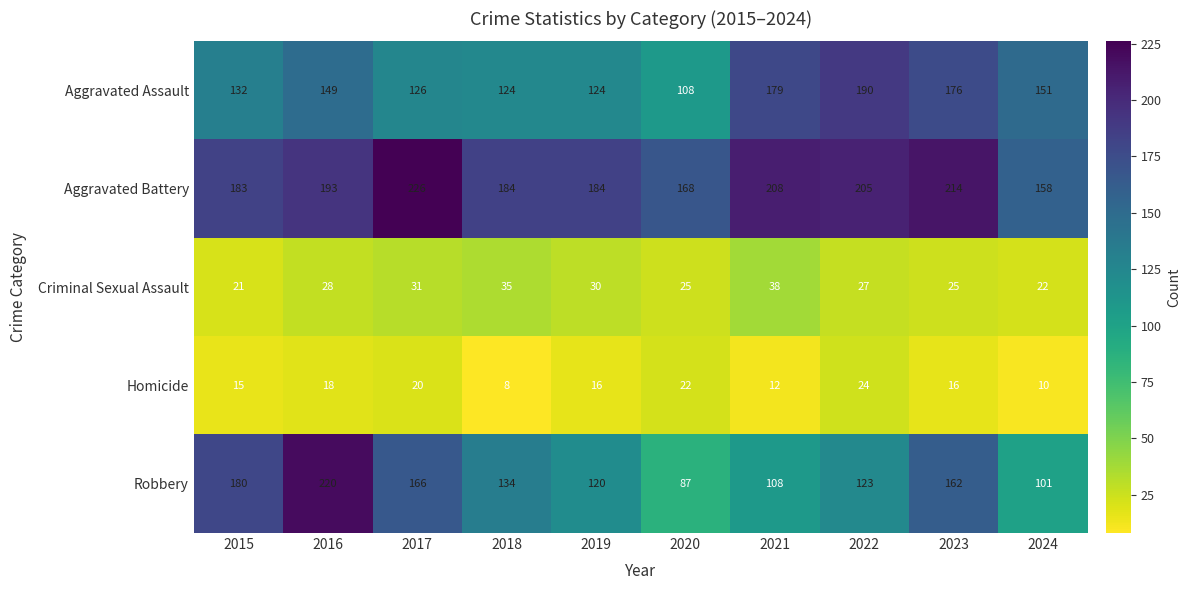

What is the approximate value of Criminal Sexual Assault at 2018, to the nearest 10?

40